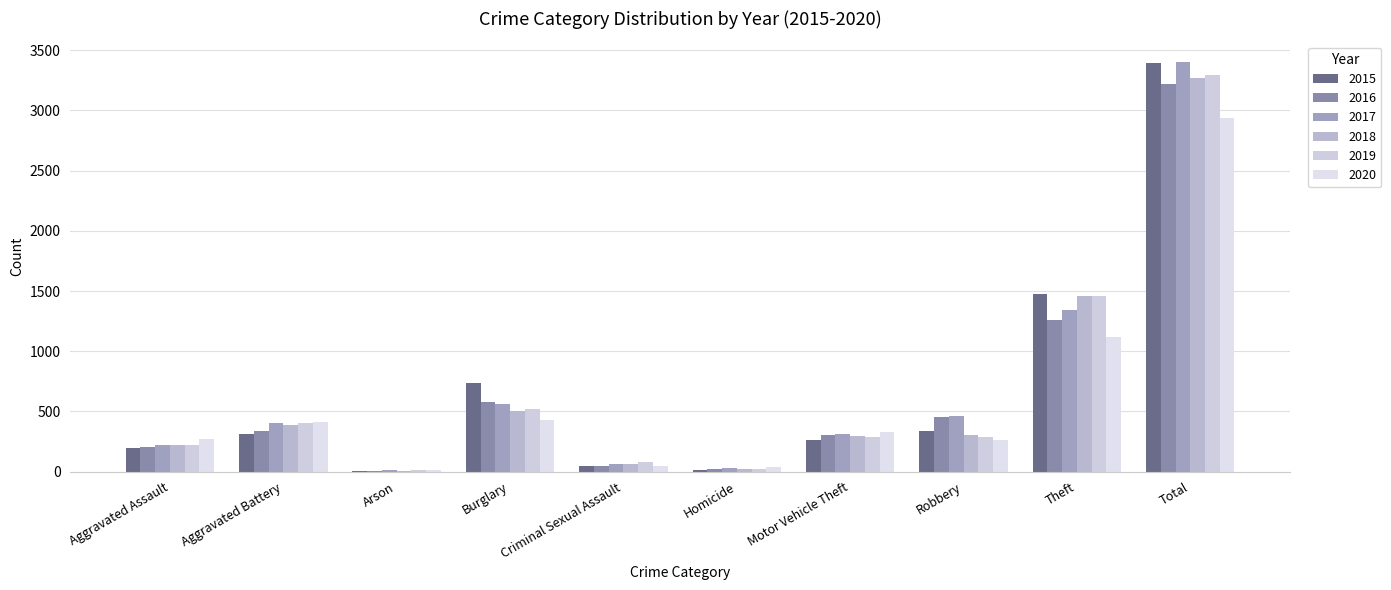

Count the number of data series in this chart.

6